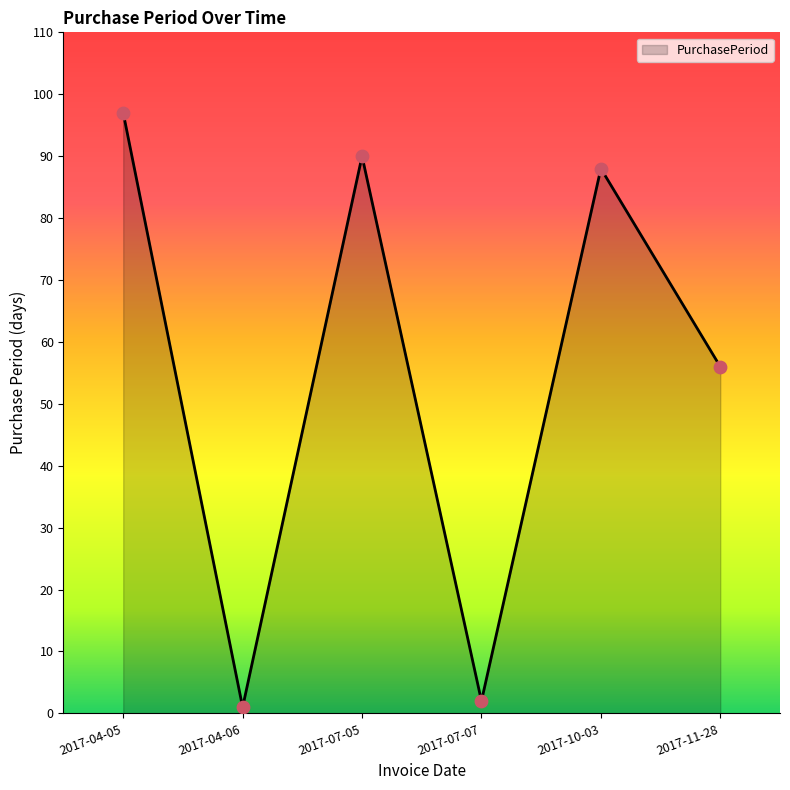

What is the change in value from 2017-07-05 to 2017-11-28?

-34